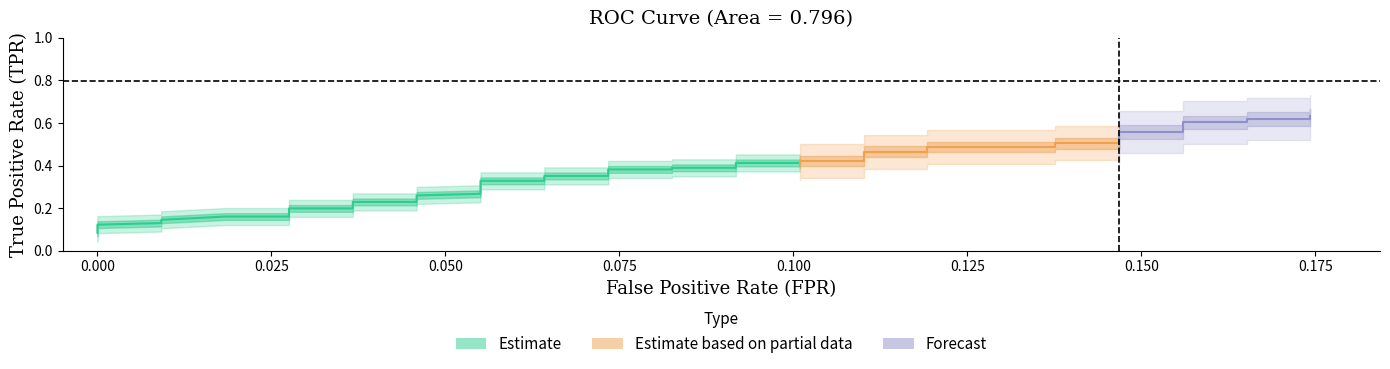

What is the label of the 27th point from the left?

26